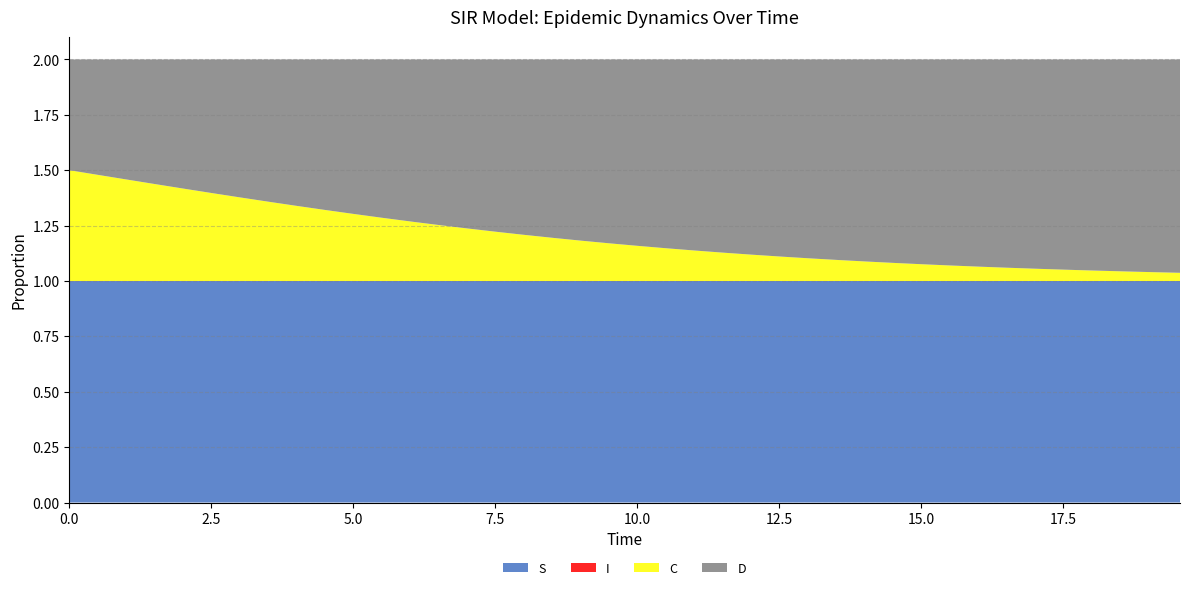

Reading left to right, extract all data points from this chart.

S: 0.0=1.0	0.5016722408026756=1.0	1.0033444816053512=1.0	1.5050167224080266=1.0	2.0066889632107023=1.0	2.508361204013378=1.0	3.0100334448160533=1.0	3.511705685618729=1.0	4.013377926421405=1.0	4.51505016722408=1.0	5.016722408026756=1.0	5.518394648829432=1.0	6.020066889632107=1.0	6.521739130434782=1.0	7.023411371237458=1.0	7.525083612040134=1.0	8.02675585284281=1.0	8.528428093645484=1.0	9.03010033444816=1.0	9.531772575250836=1.0	10.033444816053512=1.0	10.535117056856187=1.0	11.036789297658864=1.0	11.538461538461538=1.0	12.040133779264213=1.0	12.54180602006689=1.0	13.043478260869565=1.0	13.545150501672241=1.0	14.046822742474916=1.0	14.548494983277592=1.0	15.050167224080267=1.0	15.551839464882944=1.0	16.05351170568562=1.0	16.555183946488295=1.0	17.05685618729097=1.0	17.558528428093645=1.0	18.06020066889632=1.0	18.561872909698998=1.0	19.06354515050167=1.0	19.565217391304348=1.0
I: 0.0=0.0	0.5016722408026756=0.0	1.0033444816053512=0.0	1.5050167224080266=0.0	2.0066889632107023=0.0	2.508361204013378=0.0	3.0100334448160533=0.0	3.511705685618729=0.0	4.013377926421405=0.0	4.51505016722408=0.0	5.016722408026756=0.0	5.518394648829432=0.0	6.020066889632107=0.0	6.521739130434782=0.0	7.023411371237458=0.0	7.525083612040134=0.0	8.02675585284281=0.0	8.528428093645484=0.0	9.03010033444816=0.0	9.531772575250836=0.0	10.033444816053512=0.0	10.535117056856187=0.0	11.036789297658864=0.0	11.538461538461538=0.0	12.040133779264213=0.0	12.54180602006689=0.0	13.043478260869565=0.0	13.545150501672241=0.0	14.046822742474916=0.0	14.548494983277592=0.0	15.050167224080267=0.0	15.551839464882944=0.0	16.05351170568562=0.0	16.555183946488295=0.0	17.05685618729097=0.0	17.558528428093645=0.0	18.06020066889632=0.0	18.561872909698998=0.0	19.06354515050167=0.0	19.565217391304348=0.0
C: 0.0=0.5	0.5016722408026756=0.5	1.0033444816053512=0.5	1.5050167224080266=0.4	2.0066889632107023=0.4	2.508361204013378=0.4	3.0100334448160533=0.4	3.511705685618729=0.4	4.013377926421405=0.3	4.51505016722408=0.3	5.016722408026756=0.3	5.518394648829432=0.3	6.020066889632107=0.3	6.521739130434782=0.3	7.023411371237458=0.2	7.525083612040134=0.2	8.02675585284281=0.2	8.528428093645484=0.2	9.03010033444816=0.2	9.531772575250836=0.2	10.033444816053512=0.2	10.535117056856187=0.1	11.036789297658864=0.1	11.538461538461538=0.1	12.040133779264213=0.1	12.54180602006689=0.1	13.043478260869565=0.1	13.545150501672241=0.1	14.046822742474916=0.1	14.548494983277592=0.1	15.050167224080267=0.1	15.551839464882944=0.1	16.05351170568562=0.1	16.555183946488295=0.1	17.05685618729097=0.1	17.558528428093645=0.1	18.06020066889632=0.0	18.561872909698998=0.0	19.06354515050167=0.0	19.565217391304348=0.0
D: 0.0=0.5	0.5016722408026756=0.5	1.0033444816053512=0.5	1.5050167224080266=0.6	2.0066889632107023=0.6	2.508361204013378=0.6	3.0100334448160533=0.6	3.511705685618729=0.6	4.013377926421405=0.7	4.51505016722408=0.7	5.016722408026756=0.7	5.518394648829432=0.7	6.020066889632107=0.7	6.521739130434782=0.7	7.023411371237458=0.8	7.525083612040134=0.8	8.02675585284281=0.8	8.528428093645484=0.8	9.03010033444816=0.8	9.531772575250836=0.8	10.033444816053512=0.8	10.535117056856187=0.9	11.036789297658864=0.9	11.538461538461538=0.9	12.040133779264213=0.9	12.54180602006689=0.9	13.043478260869565=0.9	13.545150501672241=0.9	14.046822742474916=0.9	14.548494983277592=0.9	15.050167224080267=0.9	15.551839464882944=0.9	16.05351170568562=0.9	16.555183946488295=0.9	17.05685618729097=0.9	17.558528428093645=0.9	18.06020066889632=1.0	18.561872909698998=1.0	19.06354515050167=1.0	19.565217391304348=1.0